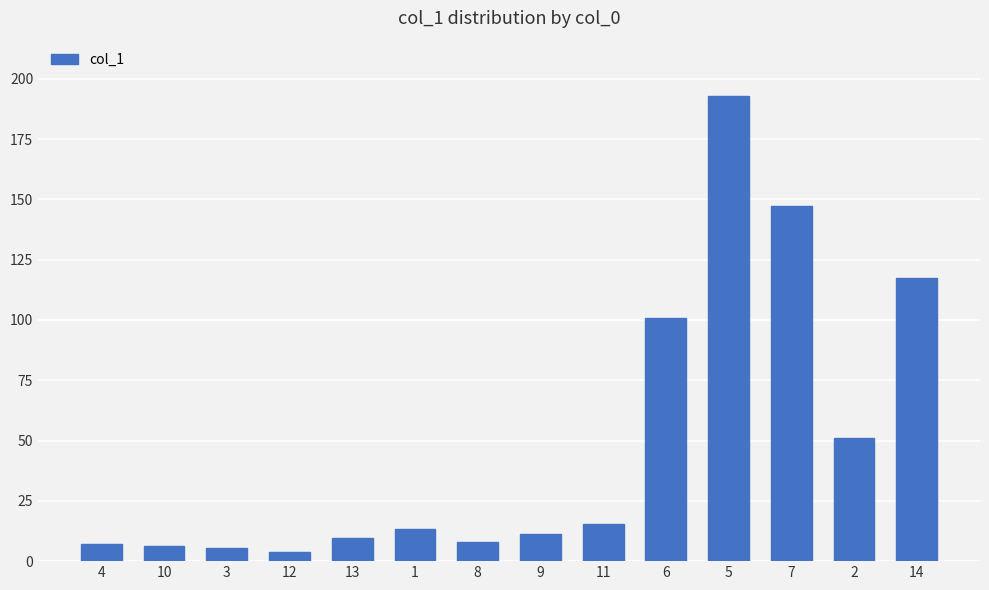

What is the label of the 14th bar from the left?

14